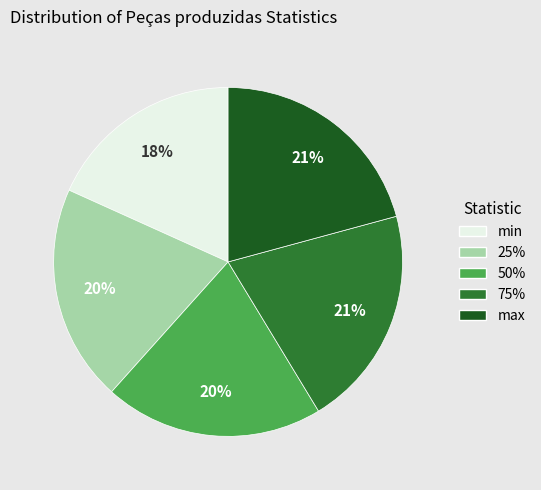

Count the number of slices in the pie.

5